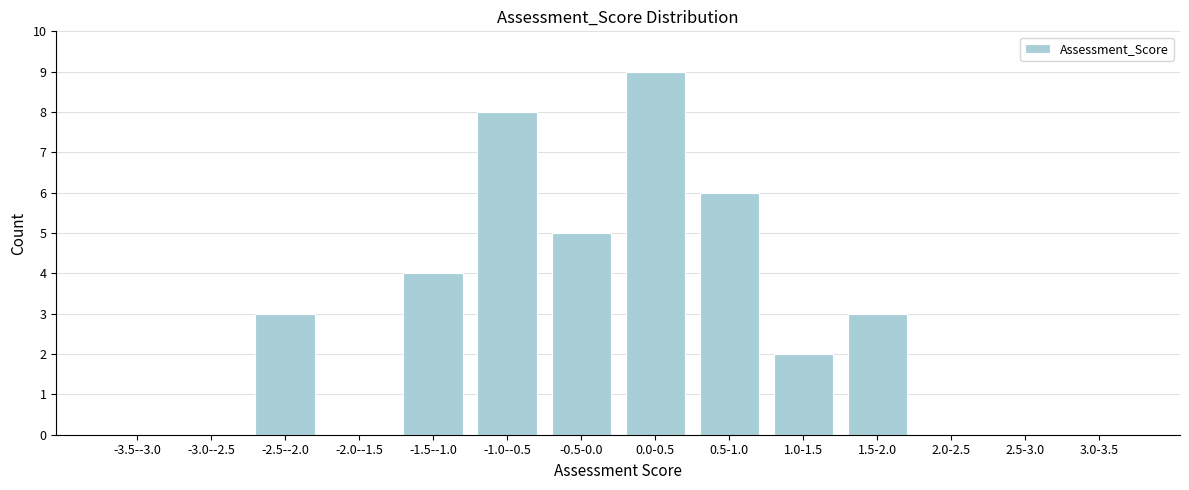

Reading left to right, what are all the values shown in this chart?

-3.5--3.0=0	-3.0--2.5=0	-2.5--2.0=3	-2.0--1.5=0	-1.5--1.0=4	-1.0--0.5=8	-0.5-0.0=5	0.0-0.5=9	0.5-1.0=6	1.0-1.5=2	1.5-2.0=3	2.0-2.5=0	2.5-3.0=0	3.0-3.5=0